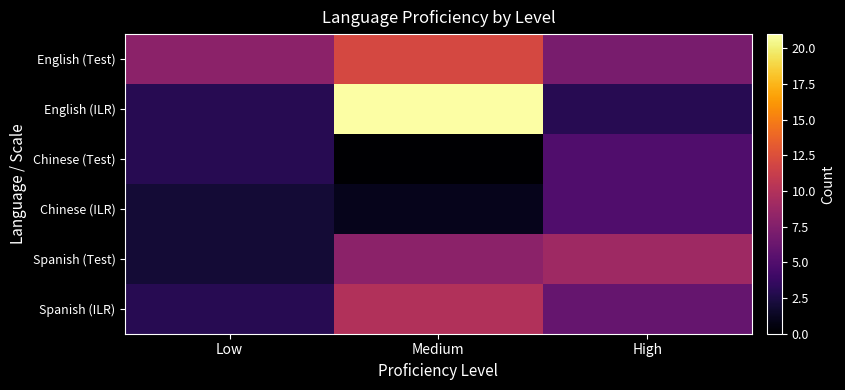

Reading right to left, what are all the values shown in this chart?

English (Test): High=7	Medium=12	Low=8
English (ILR): High=3	Medium=21	Low=3
Chinese (Test): High=5	Medium=0	Low=3
Chinese (ILR): High=5	Medium=1	Low=2
Spanish (Test): High=9	Medium=8	Low=2
Spanish (ILR): High=6	Medium=10	Low=3